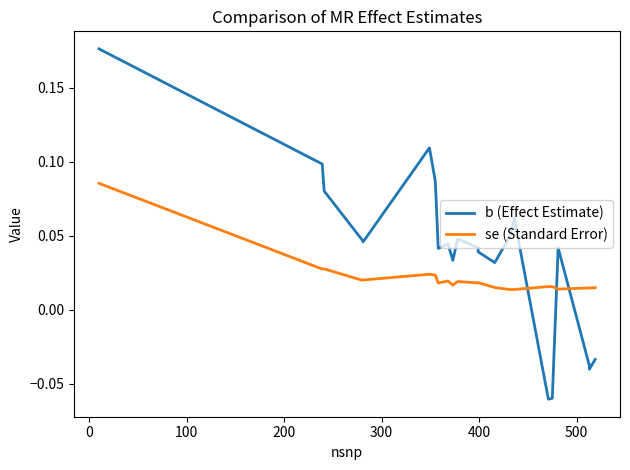

Reading left to right, transcribe all the data shown in this chart.

b (Effect Estimate): 0.2	0.1	0.1	0.0	0.0	0.1	0.1	0.0	0.0	0.0	0.0	0.0	0.0	0.0	0.1	0.1	-0.1	-0.1	0.0	-0.0	-0.0	-0.0
se (Standard Error): 0.1	0.0	0.0	0.0	0.0	0.0	0.0	0.0	0.0	0.0	0.0	0.0	0.0	0.0	0.0	0.0	0.0	0.0	0.0	0.0	0.0	0.0